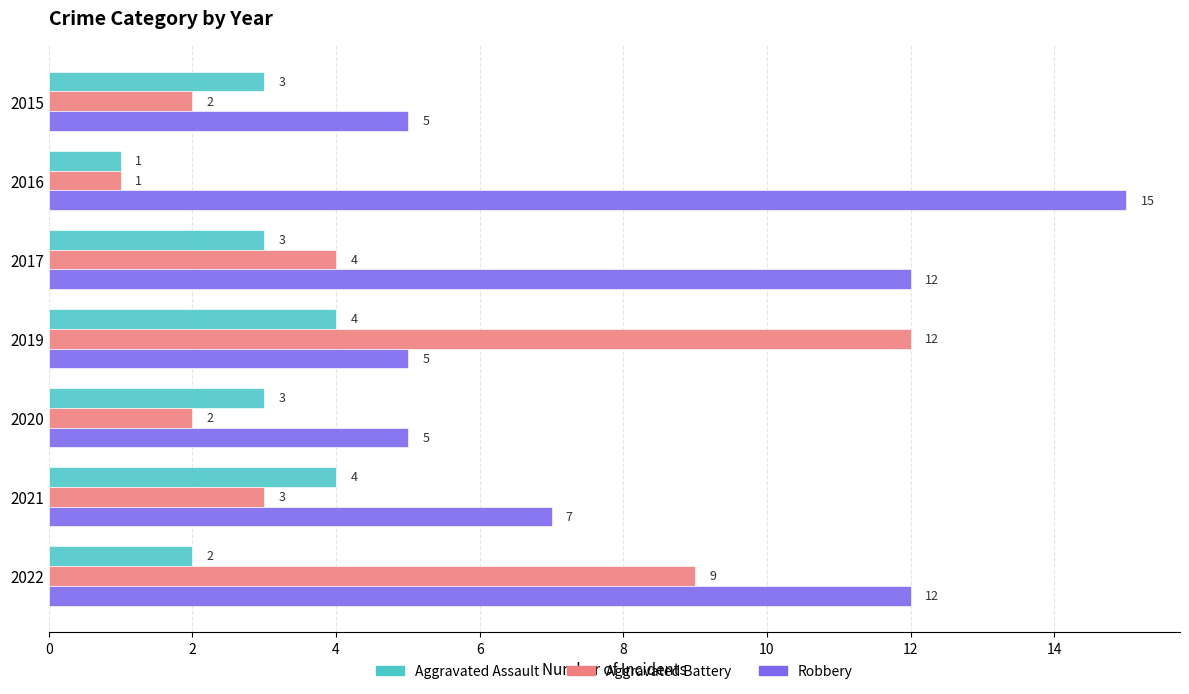

Read the Aggravated Assault value at 2015.

3